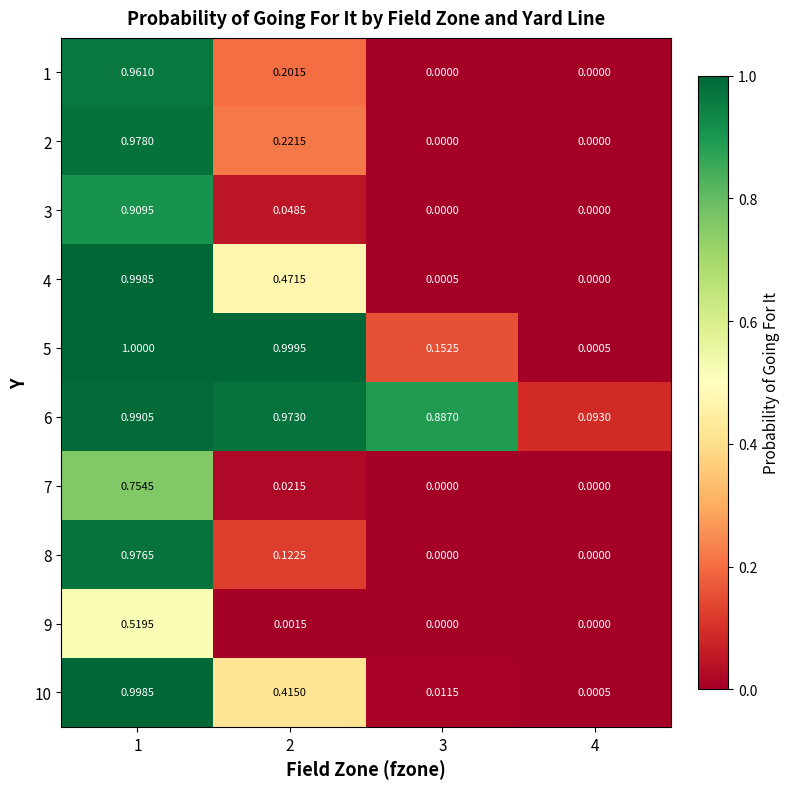

Is the value of 2 at 2 greater than the value of 1 at 2?

Yes